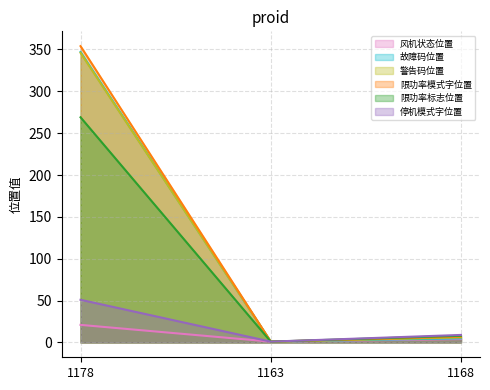

Reading left to right, what are all the values shown in this chart?

风机状态位置: 21	1	4
故障码位置: 347	1	5
警告码位置: 346	1	6
限功率模式字位置: 354	1	7
限功率标志位置: 269	1	8
停机模式字位置: 51	1	9